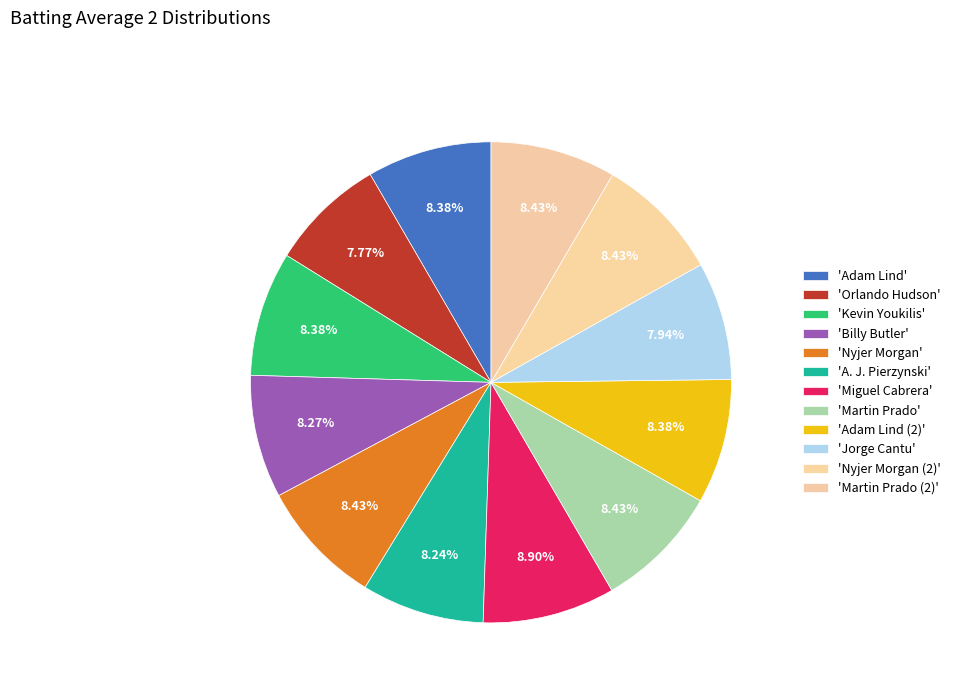

Count the number of slices in the pie.

12